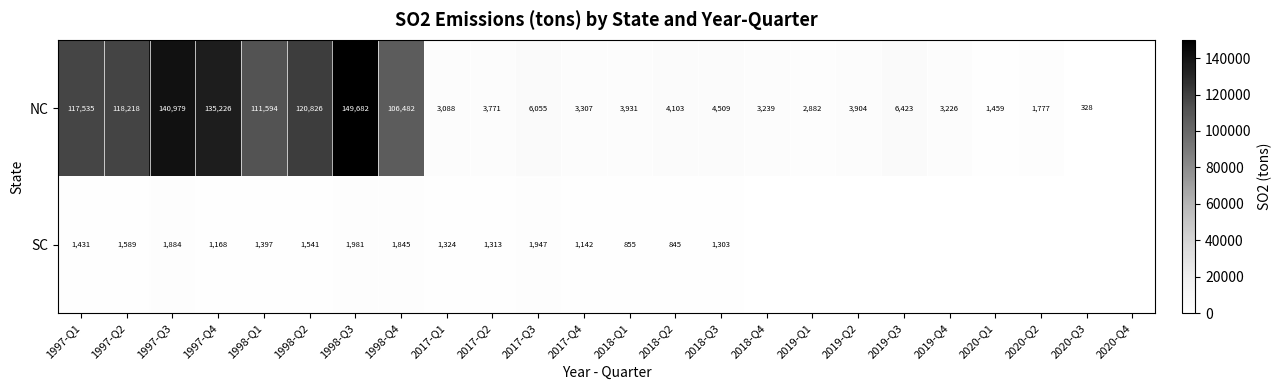

Is the value of NC at 2017-Q4 greater than the value of SC at 1998-Q2?

Yes